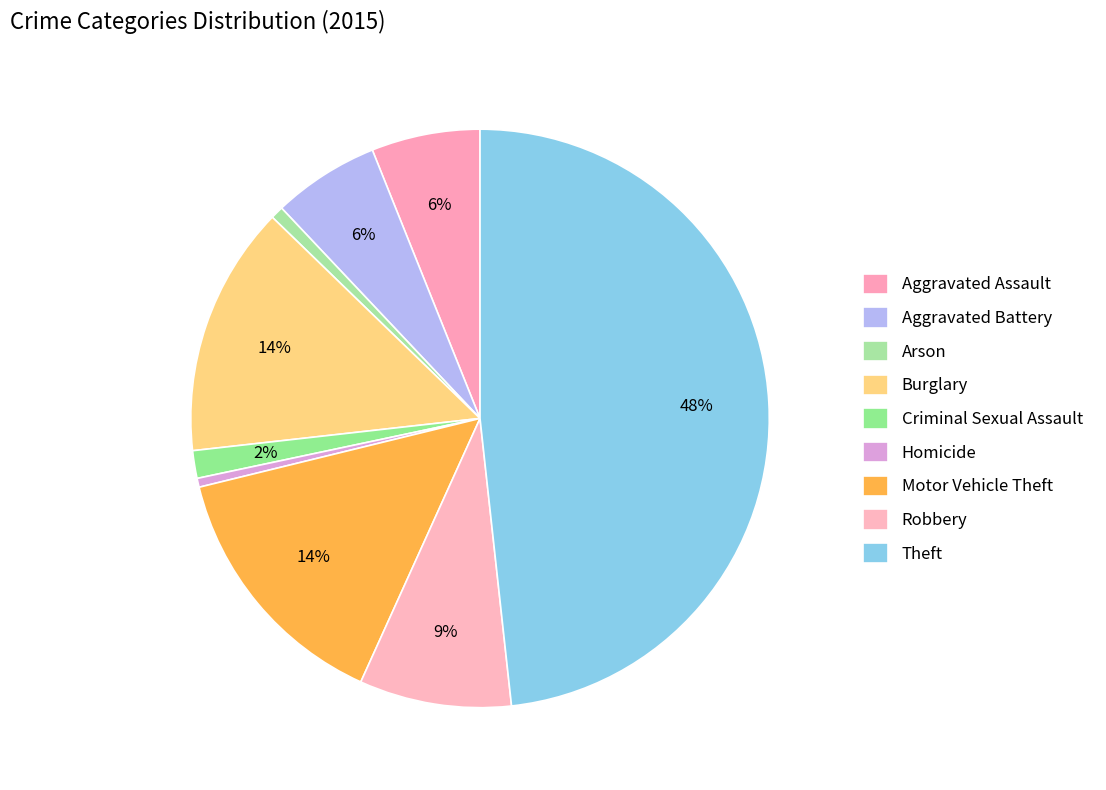

What percentage is the Theft slice, to the nearest percent?

48%